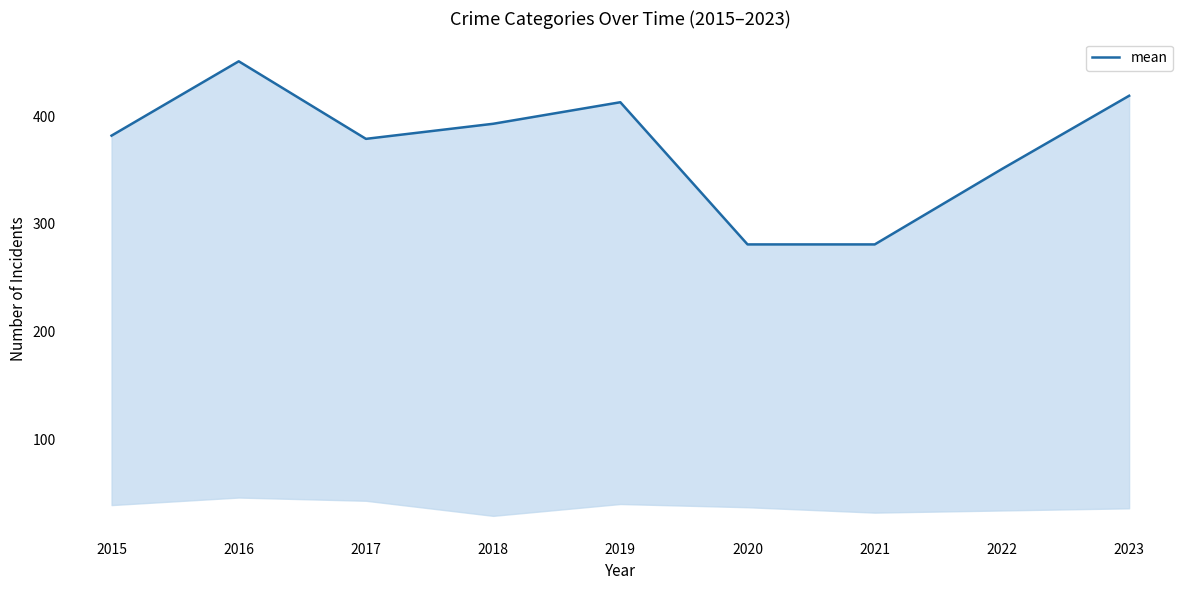

True or false: the data has more than 2 interior local peaks.

False